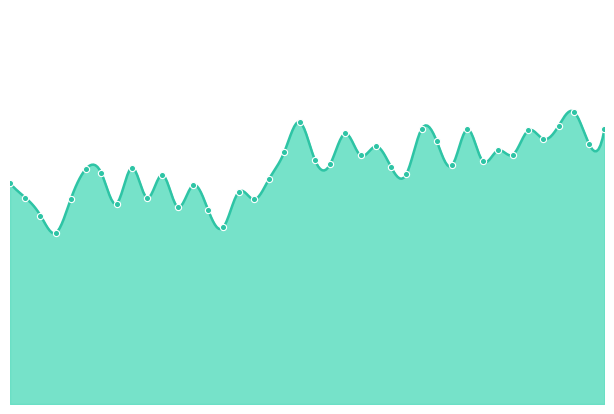

Between 2024-10-15 and 2024-10-16, which is larger?

2024-10-15